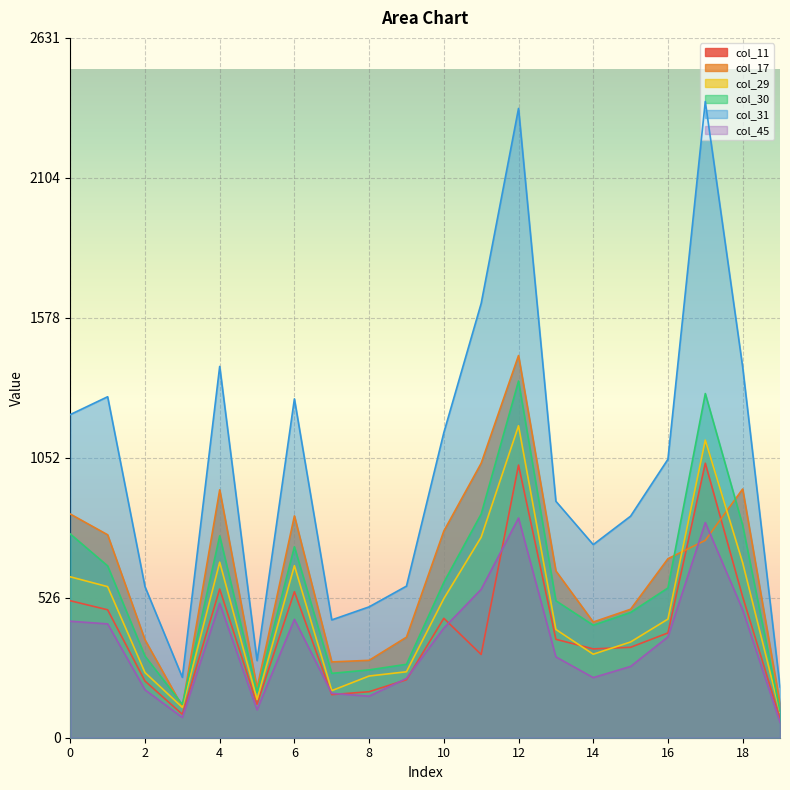

What value does the col_29 series have at 14, to the nearest 100?

300